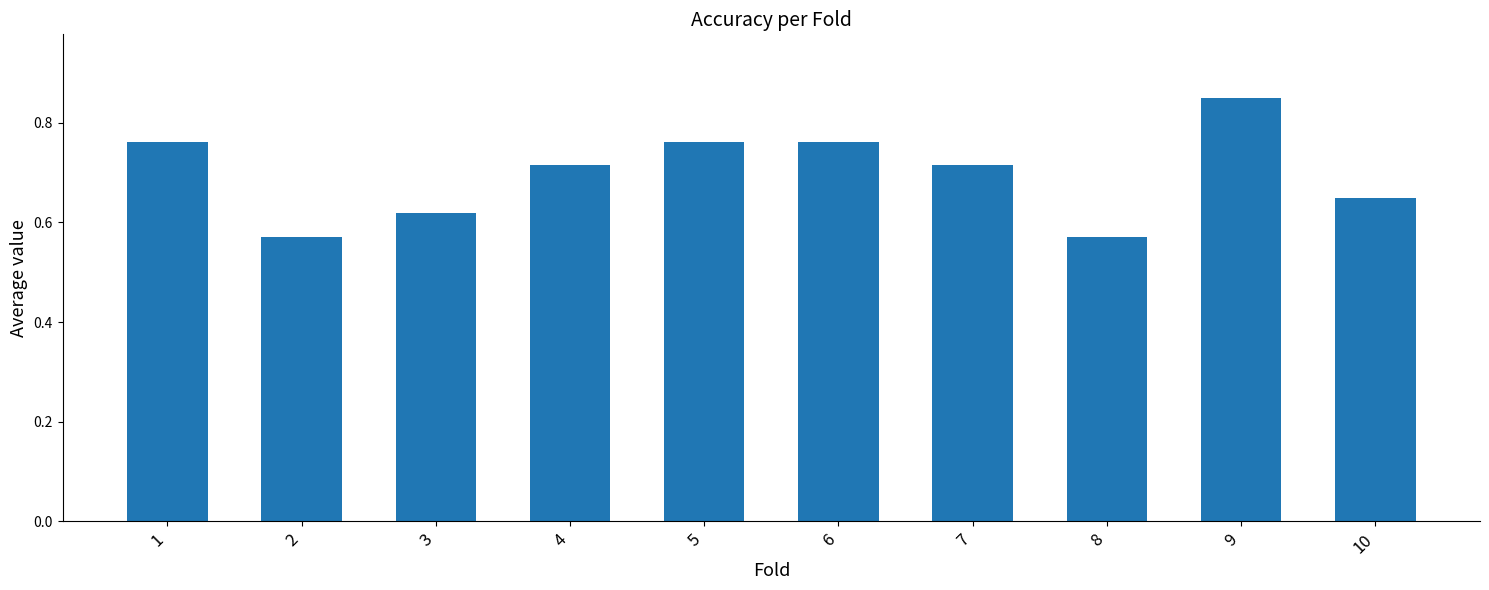

Count the values in the range 0 to 1.

10